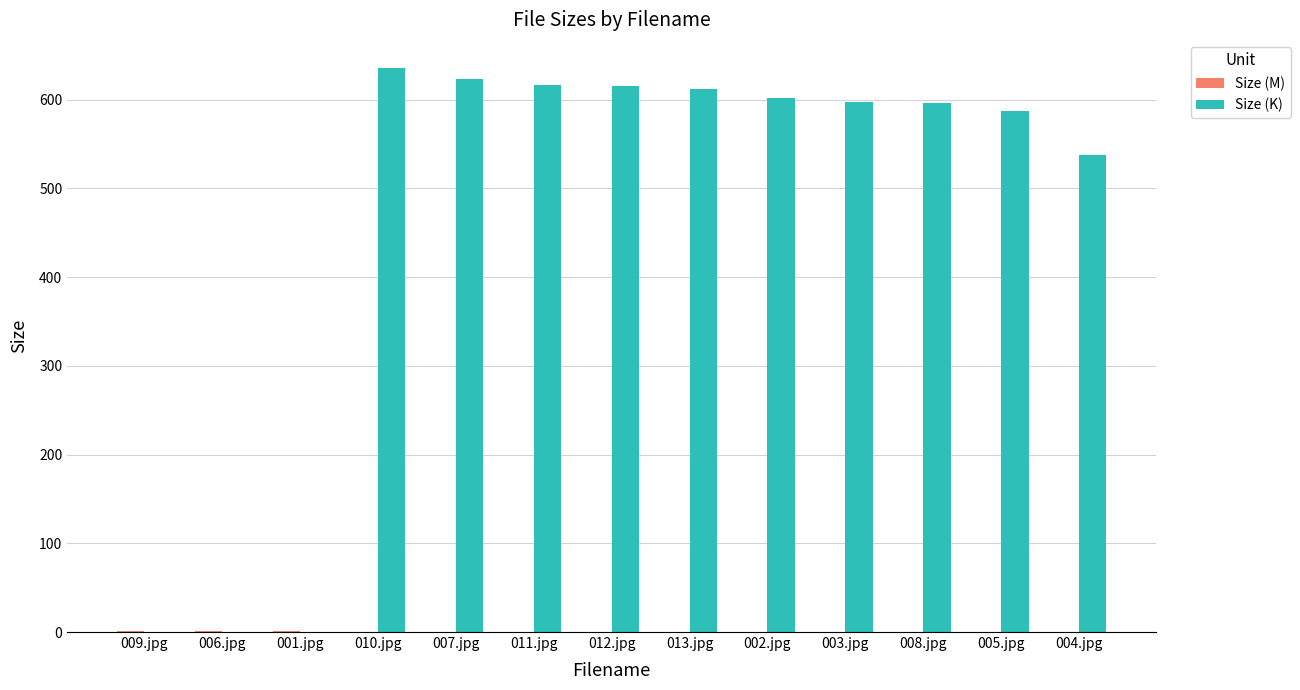

At which label is Size (K) closest to 317?

004.jpg